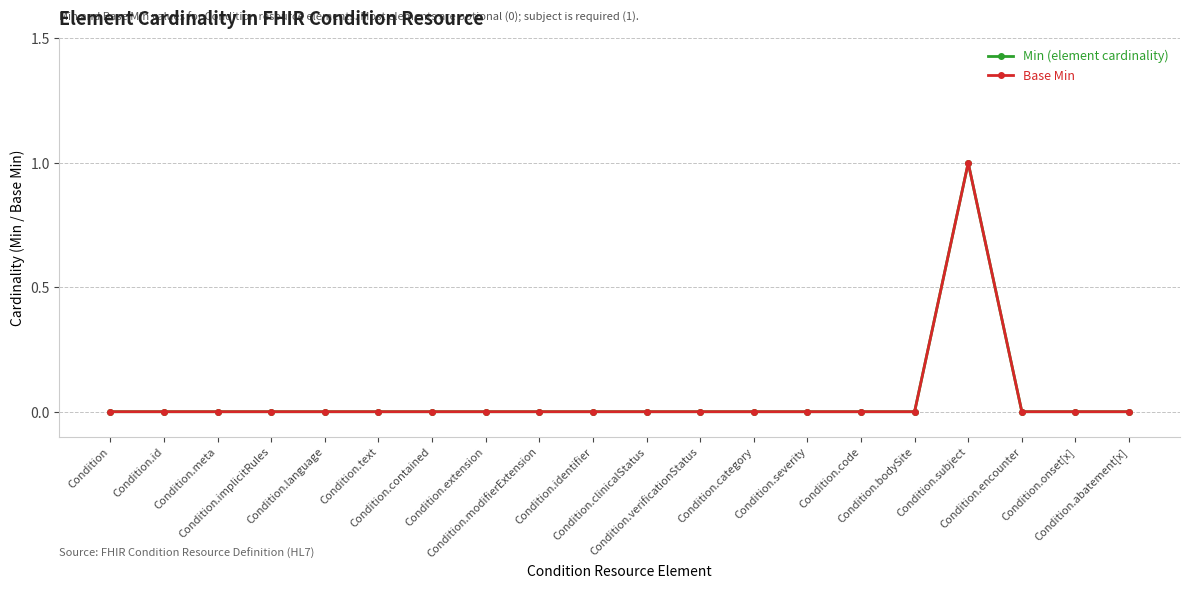

Does the chart have visible grid lines?

Yes